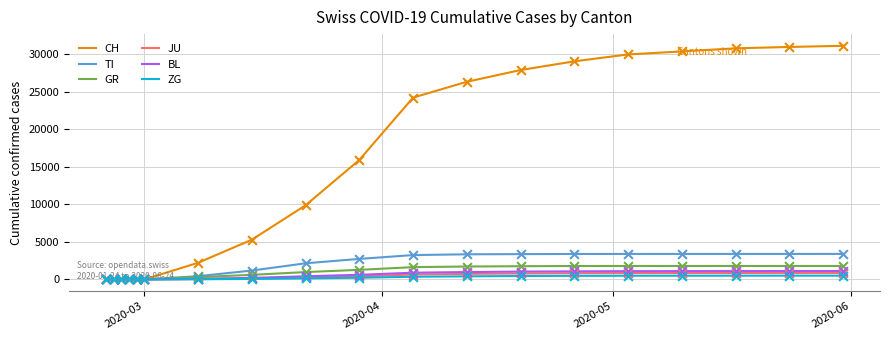

Which series has the largest range (max minus min)?

CH